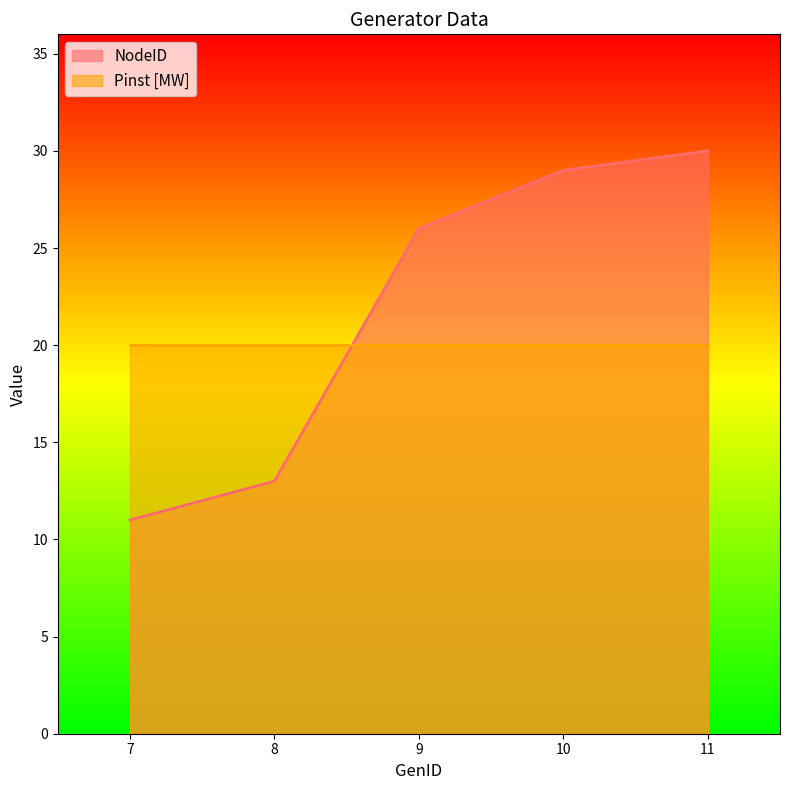

Which label corresponds to the largest value in the chart?

11